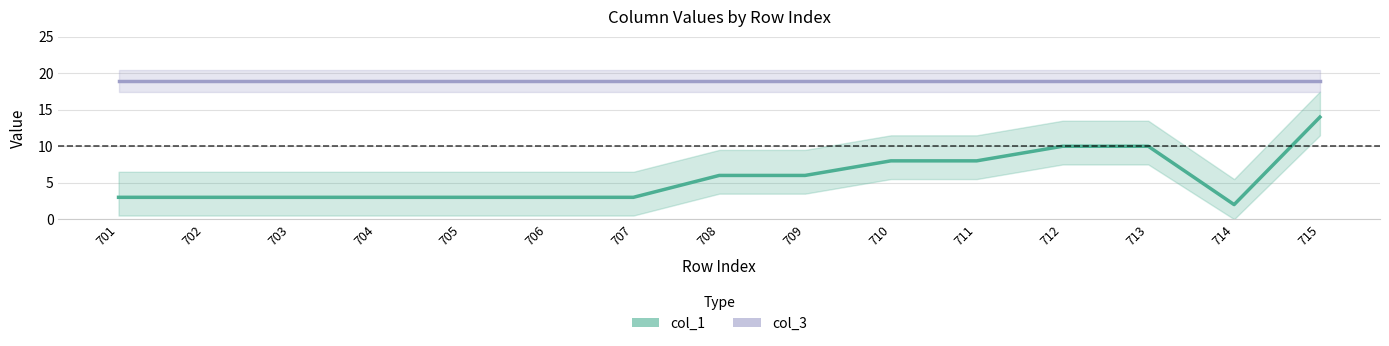

Reading left to right, list all the values displayed in this chart.

col_1: 3	3	3	3	3	3	3	6	6	8	8	10	10	2	14
col_3: 19	19	19	19	19	19	19	19	19	19	19	19	19	19	19